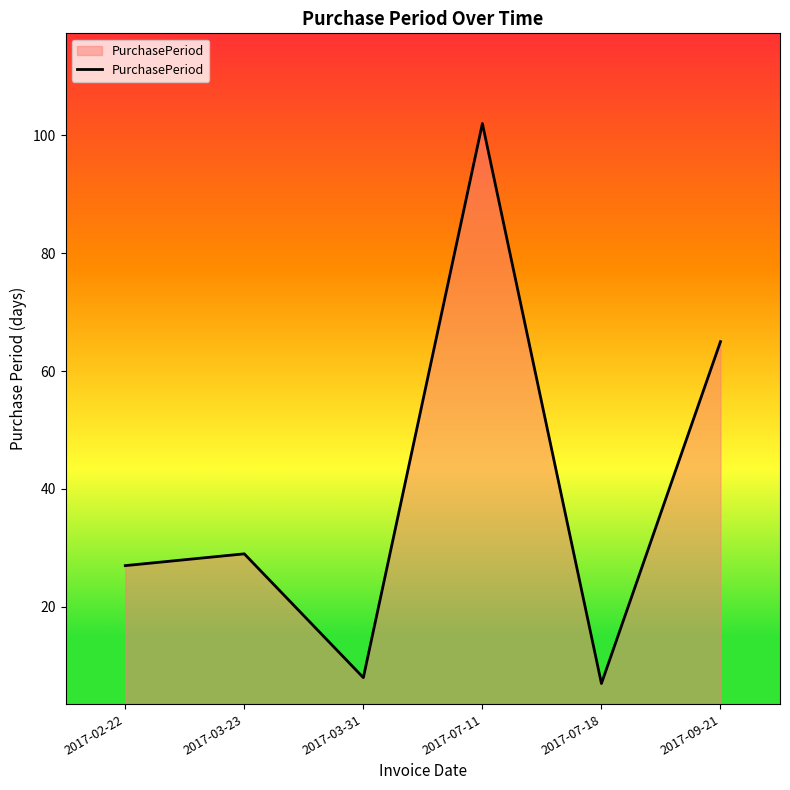

Reading left to right, extract all data points from this chart.

2017-02-22=27	2017-03-23=29	2017-03-31=8	2017-07-11=102	2017-07-18=7	2017-09-21=65